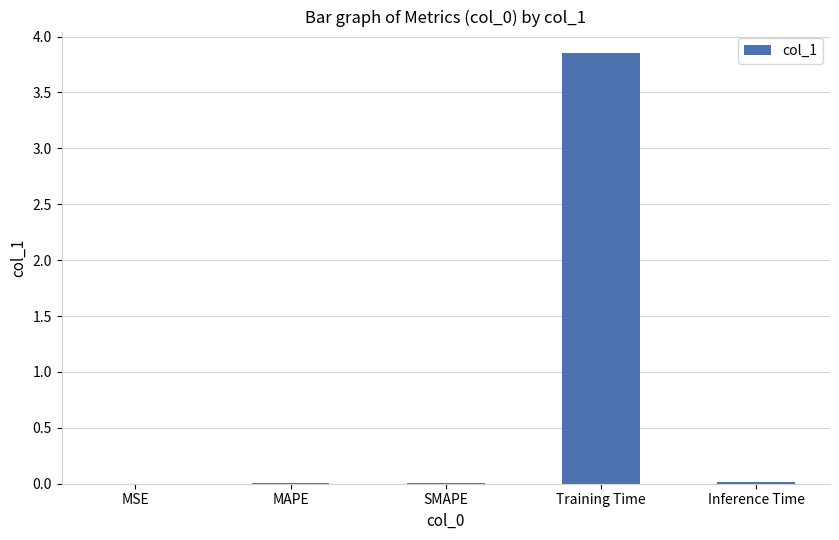

How many series are shown in this chart?

1